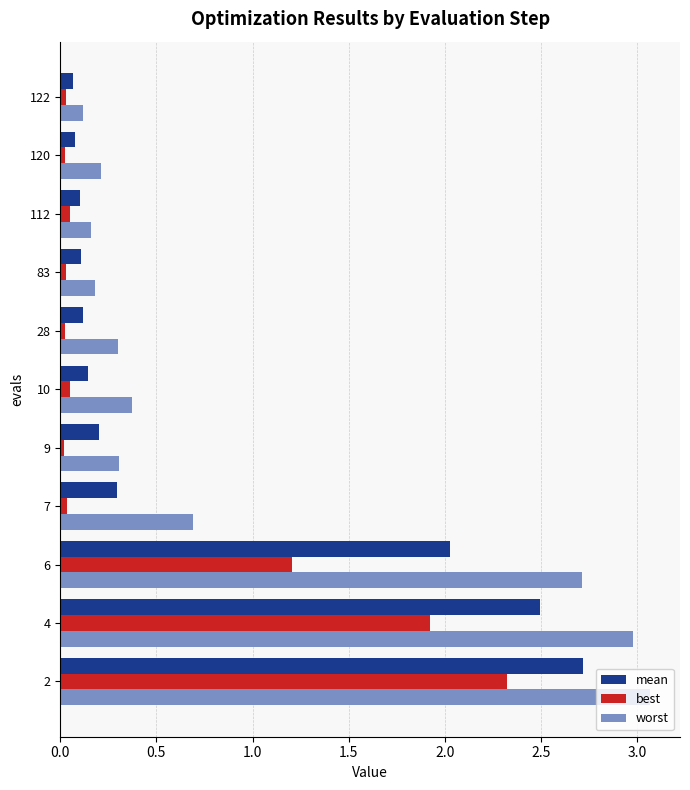

What is the sum of all best values?

5.7